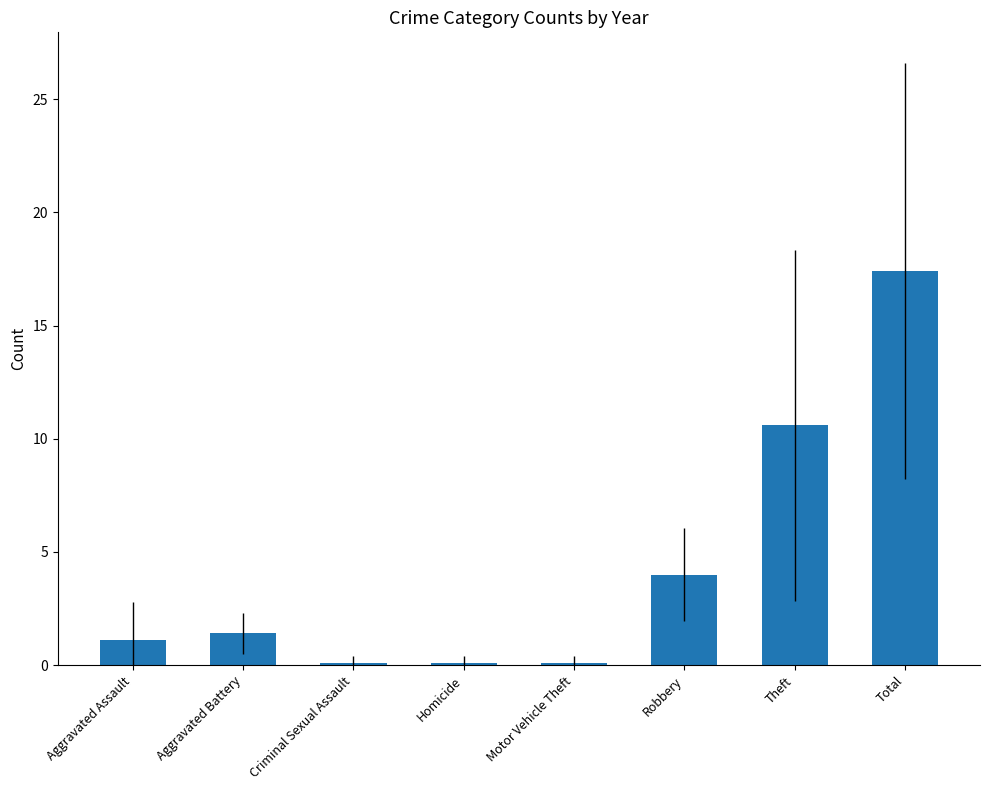

Are the bars grouped side by side (vs. stacked)?

No